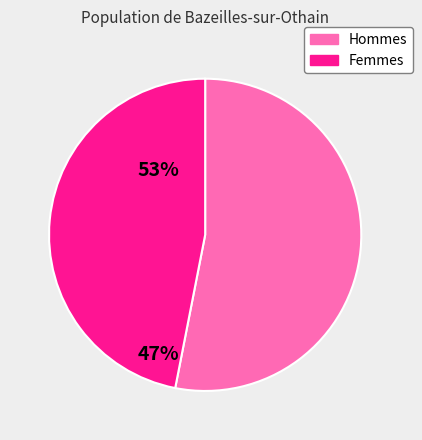

Is there any slice that represents more than half of the pie?

Yes